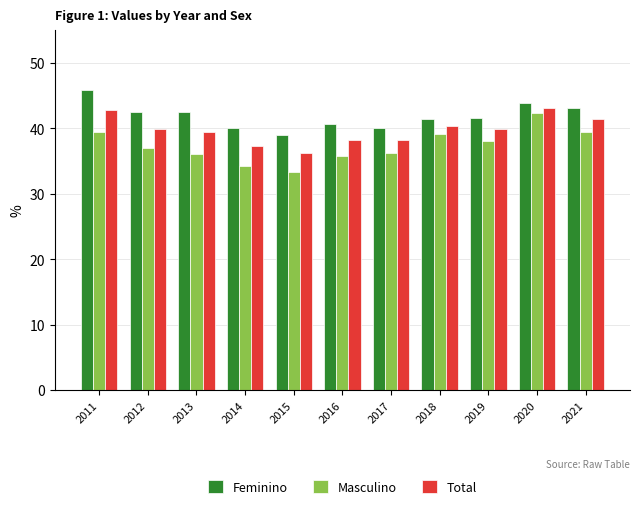

Rank the series by their average value, from lowest to highest.

Masculino, Total, Feminino